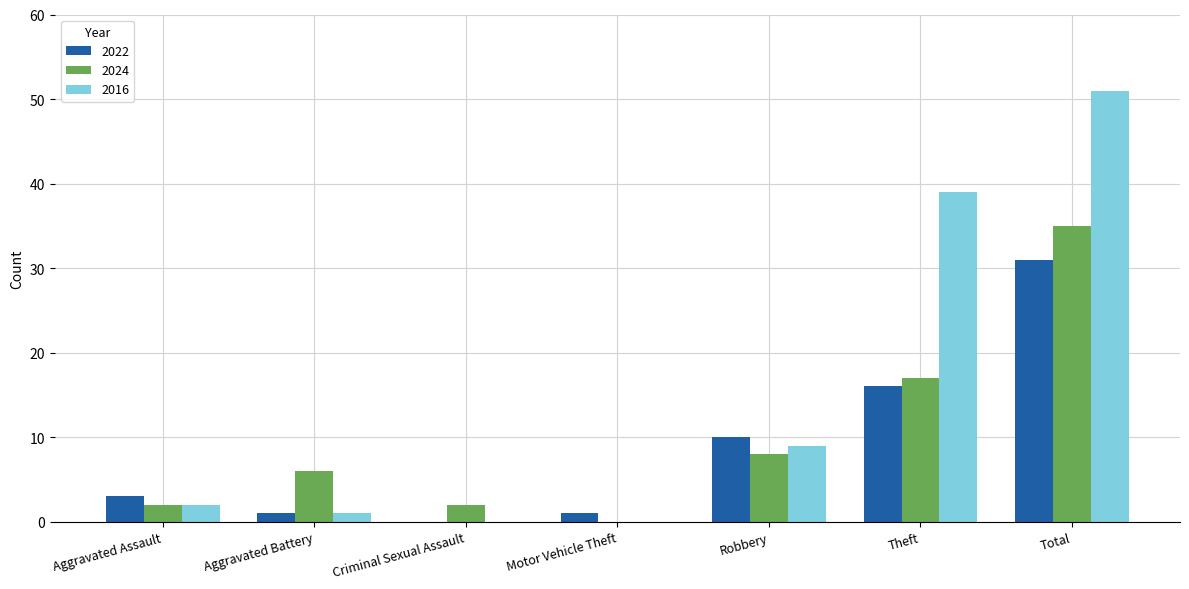

At which label is 2022 closest to 15?

Theft